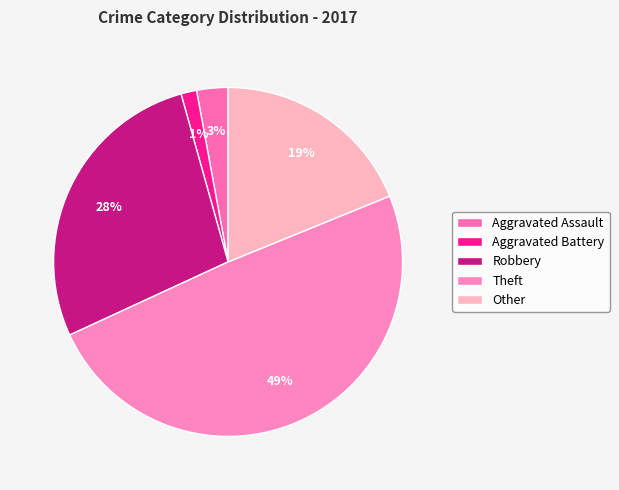

To the nearest percent, what percentage of the pie is Aggravated Battery?

1%